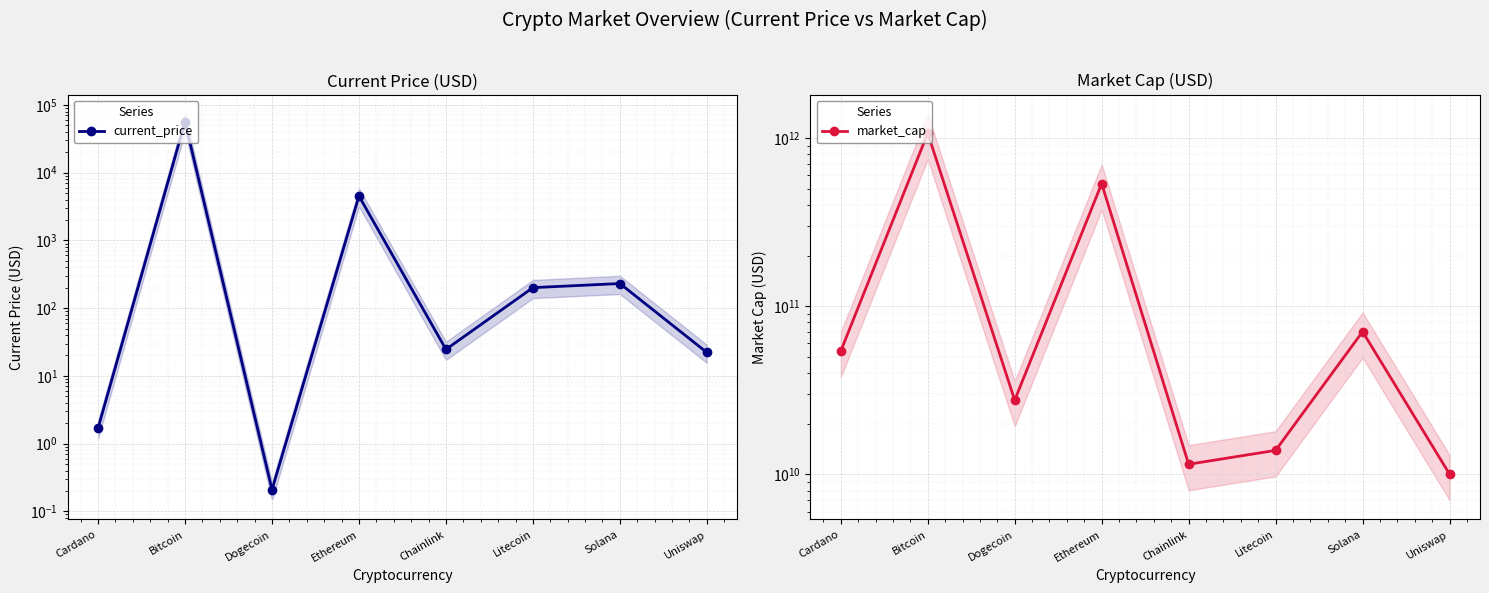

How many lines are shown in the chart?

2